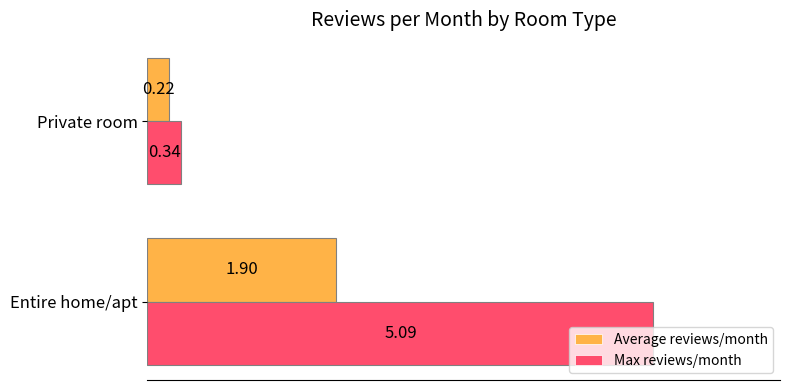

At how many categories does at least one series exceed 3?

1